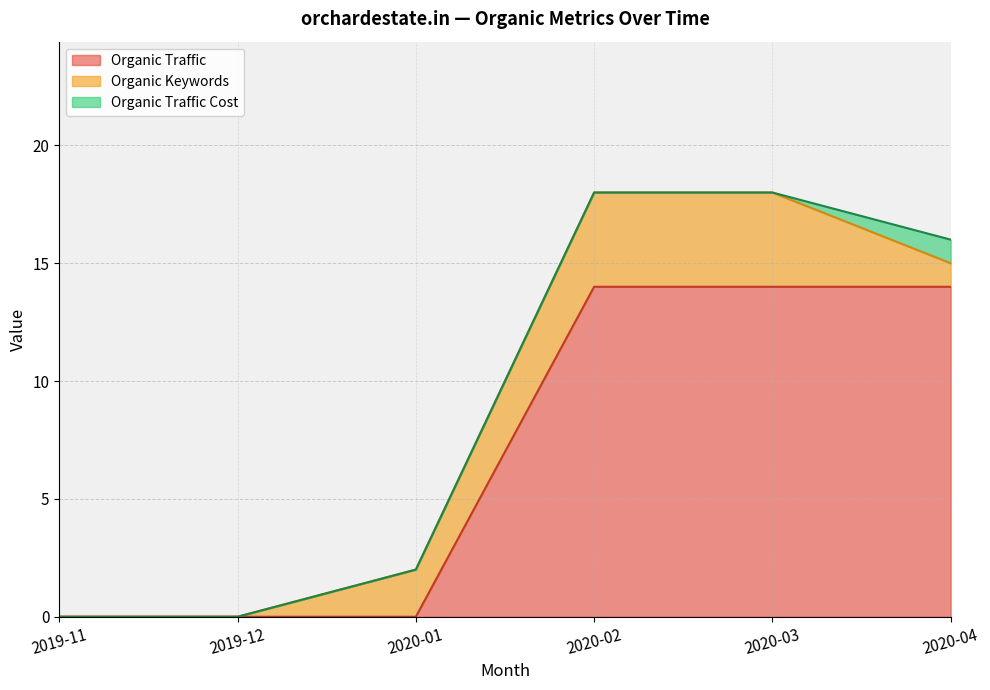

What is the value of the Organic Traffic Cost point at the 6th from the left?

1